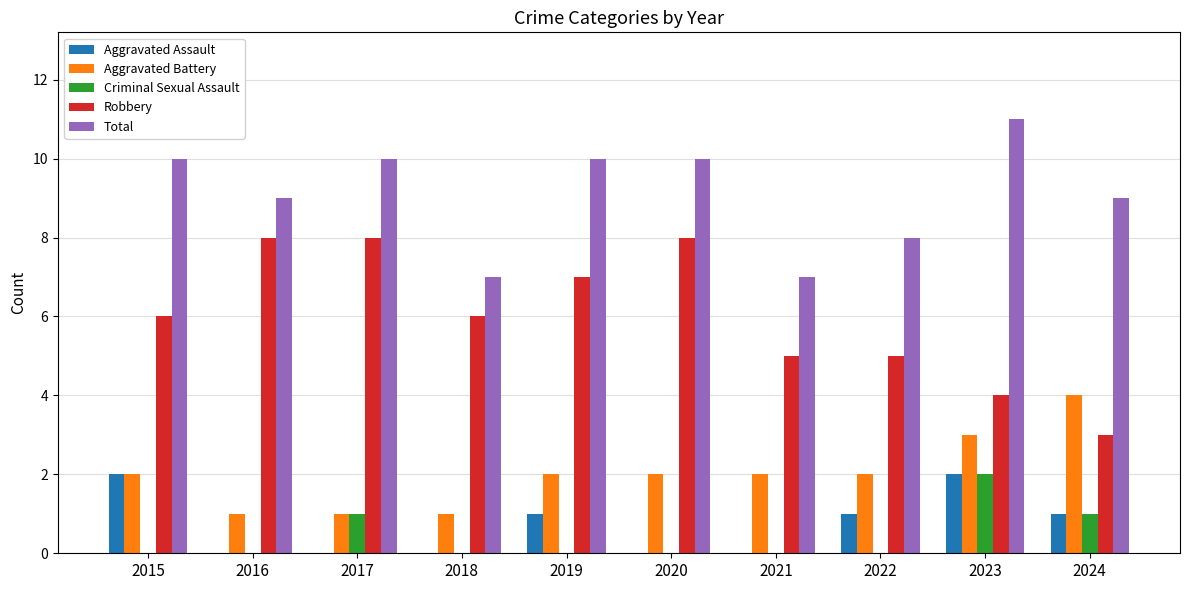

What is the sum of all Total values?

91